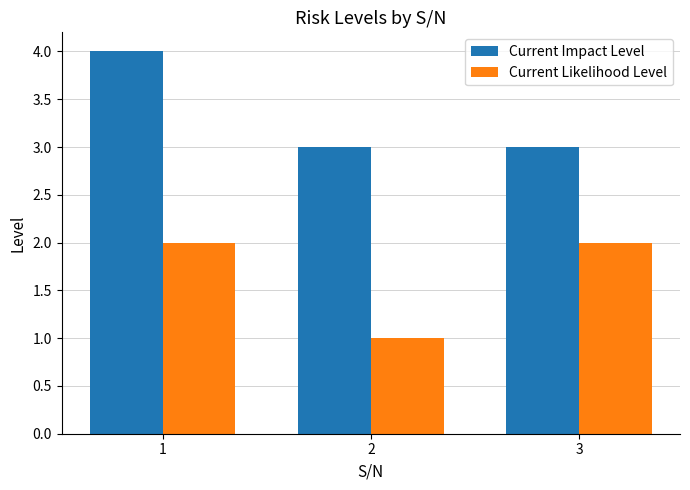

What is the average value of the Current Impact Level series?

3